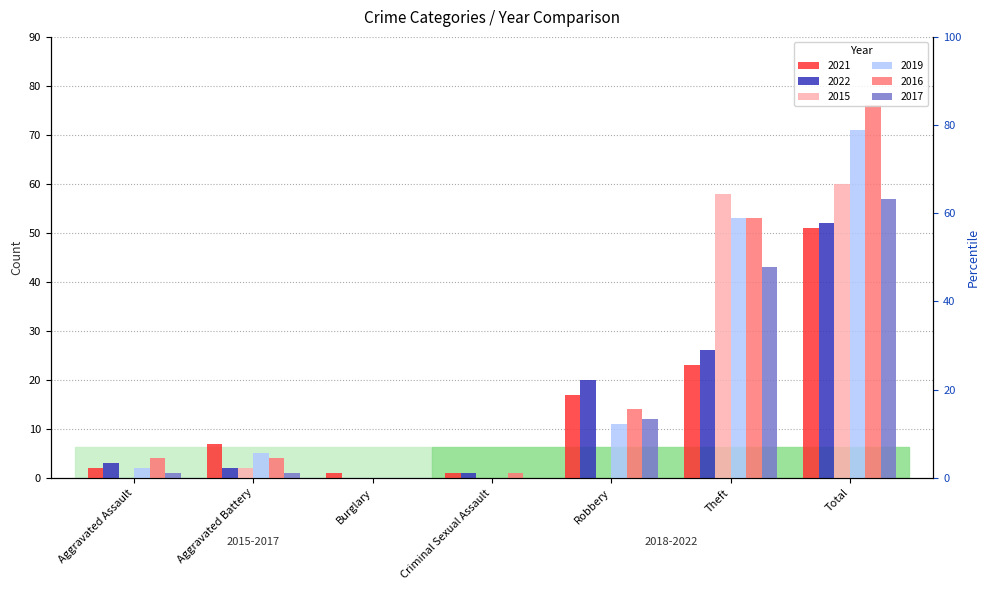

Which series has the largest total across all categories?

2016